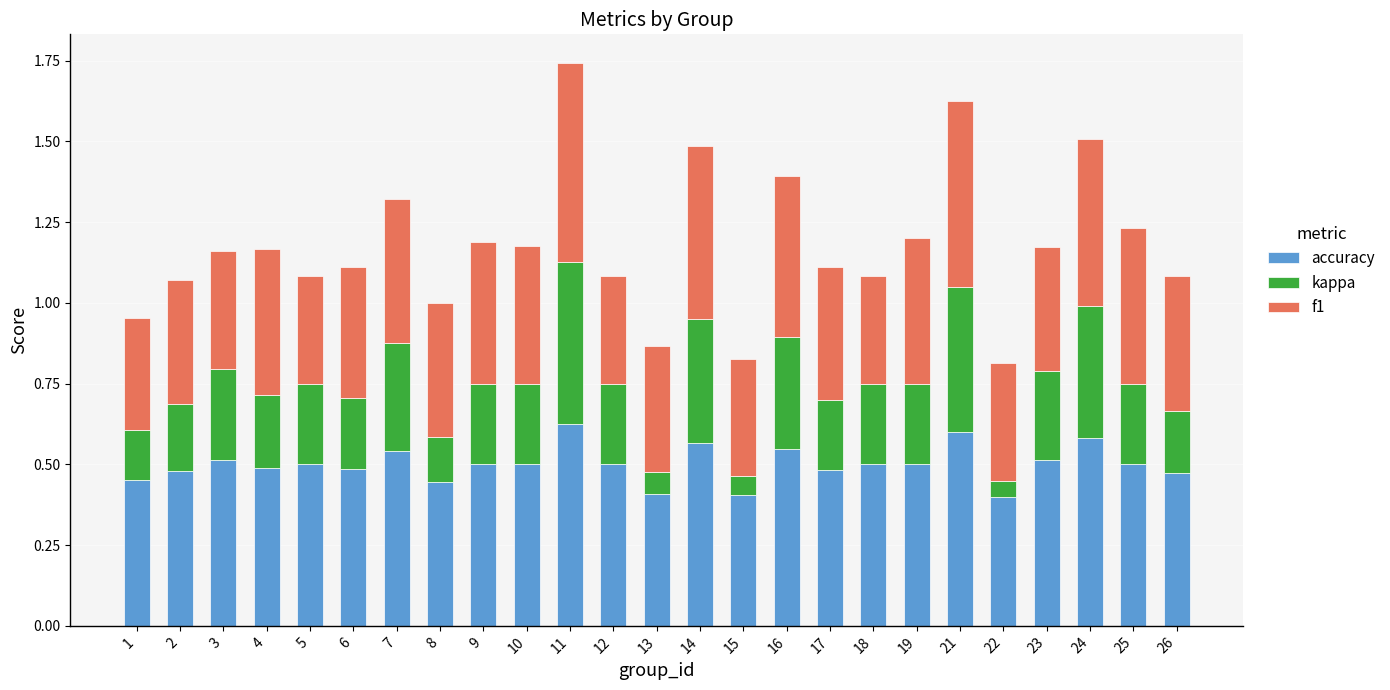

What is the sum of all accuracy values?

12.5